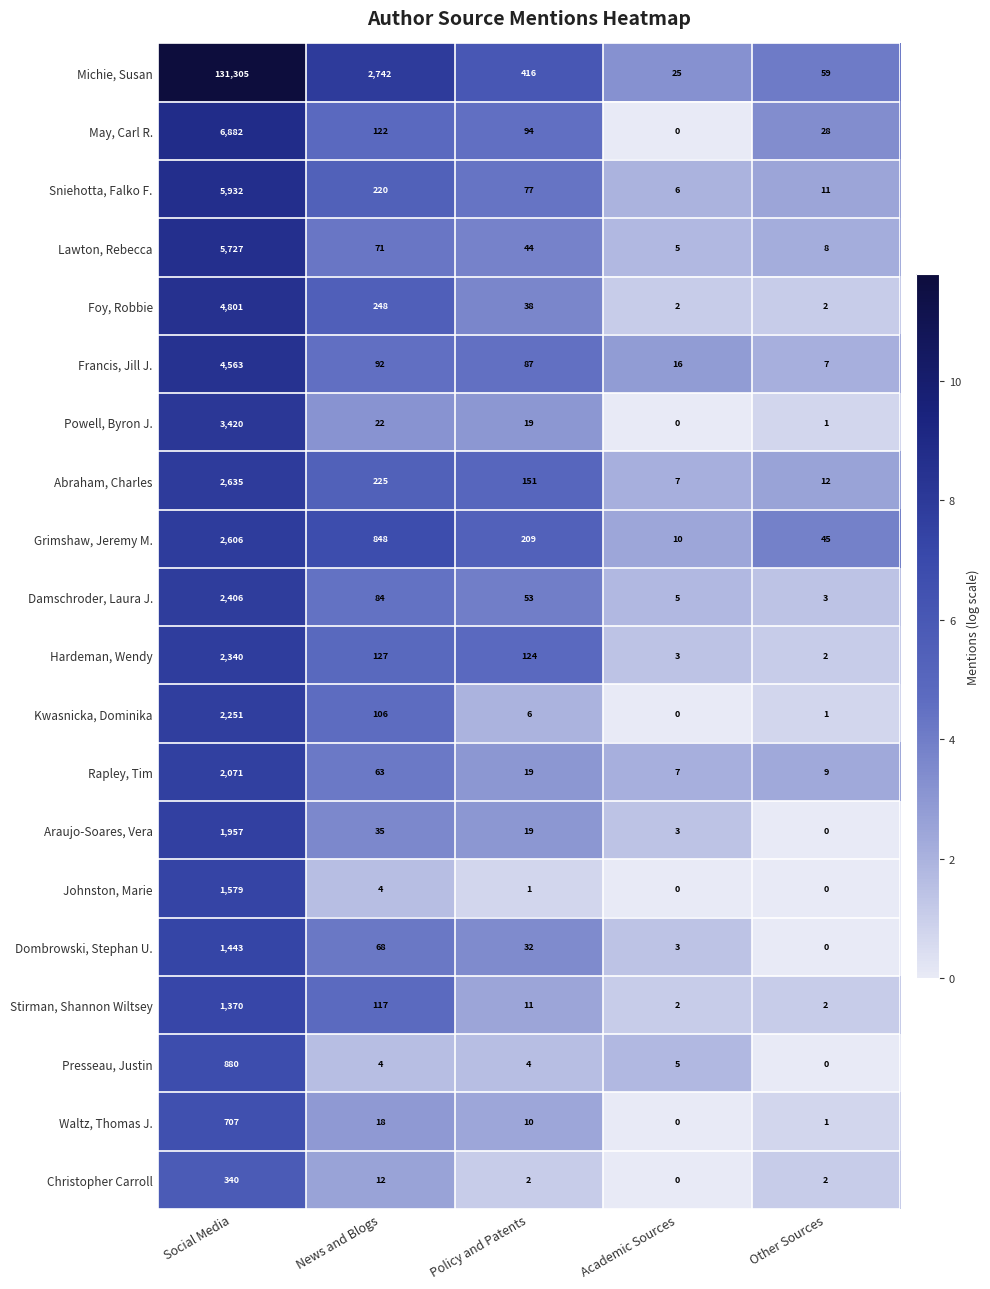

Which label corresponds to the largest value in the chart?

Social Media